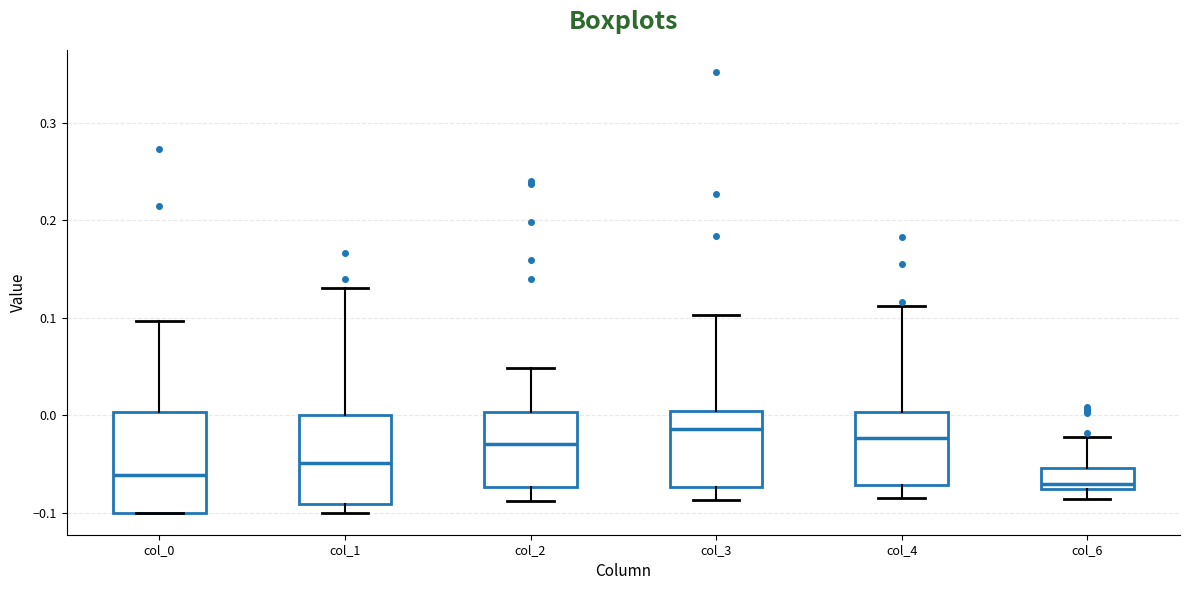

Where is the lower edge of the box for col_4 on the y-axis? The values are not printed on the chart, so give them approximately, as read against the axis.

-0.07